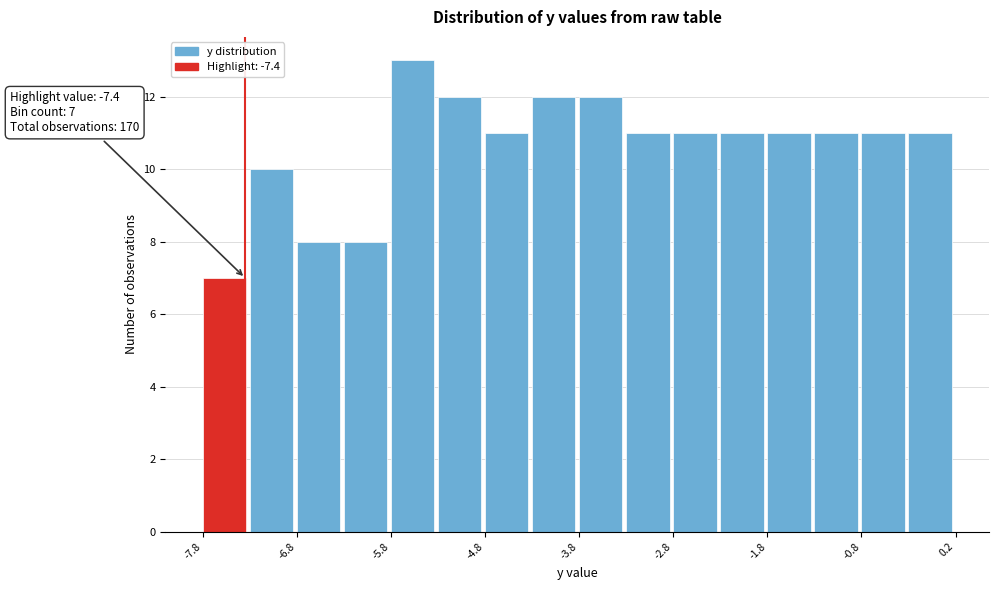

Over which range of the x-axis is the bar tallest?

-5.85 to -5.35